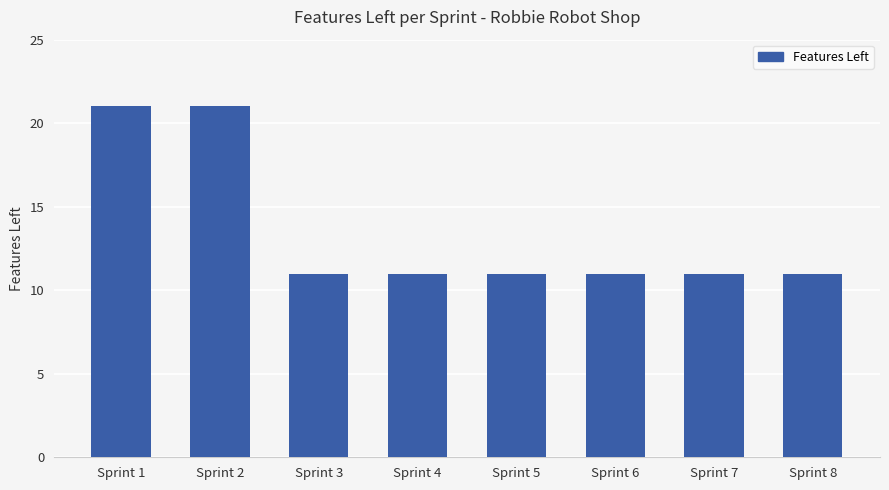

The chart shows a value of 17 at Sprint 7. True or false?

False